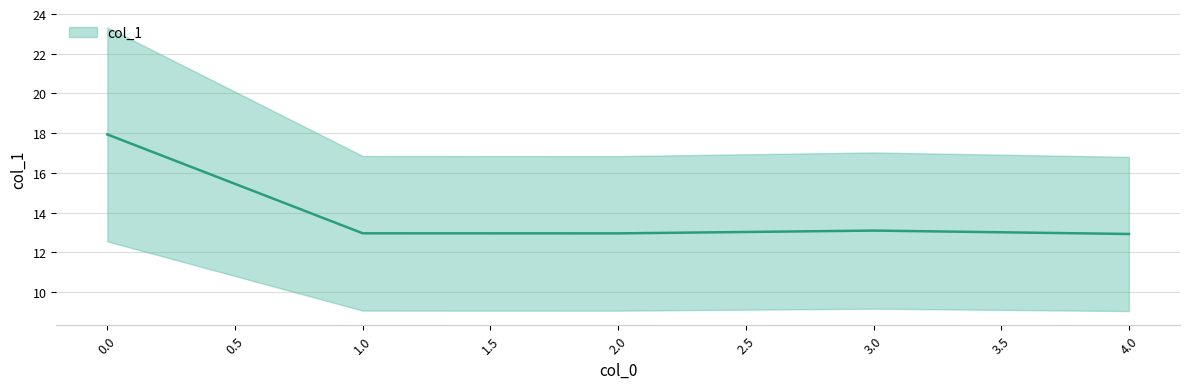

Is it true that the value at 3 is 3.9?

False